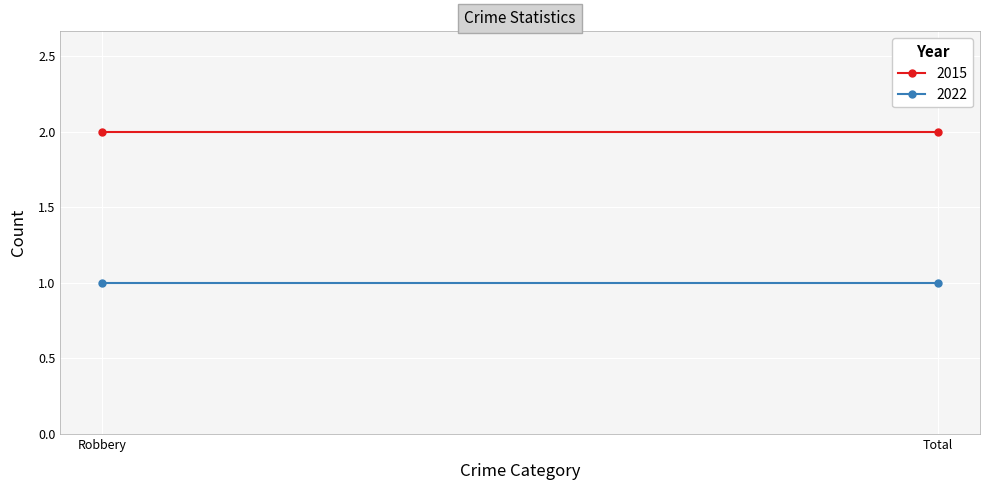

What is the lowest value of the 2022 series?

1